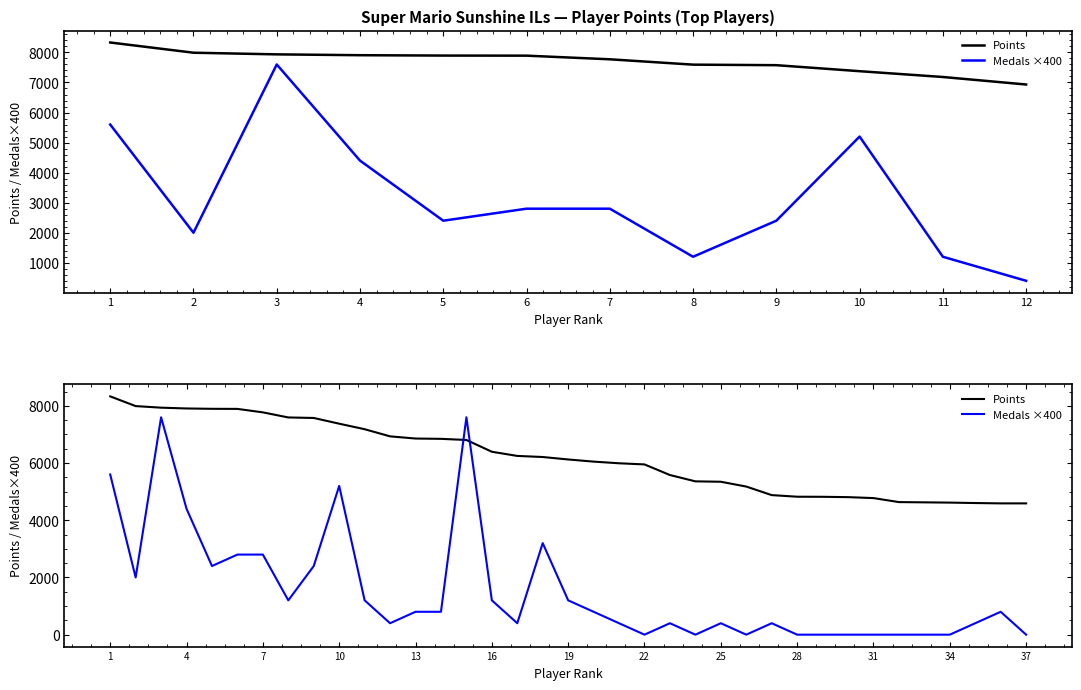

In Medals ×400, how many points are higher than both neighbors (excluding endpoints)?

8